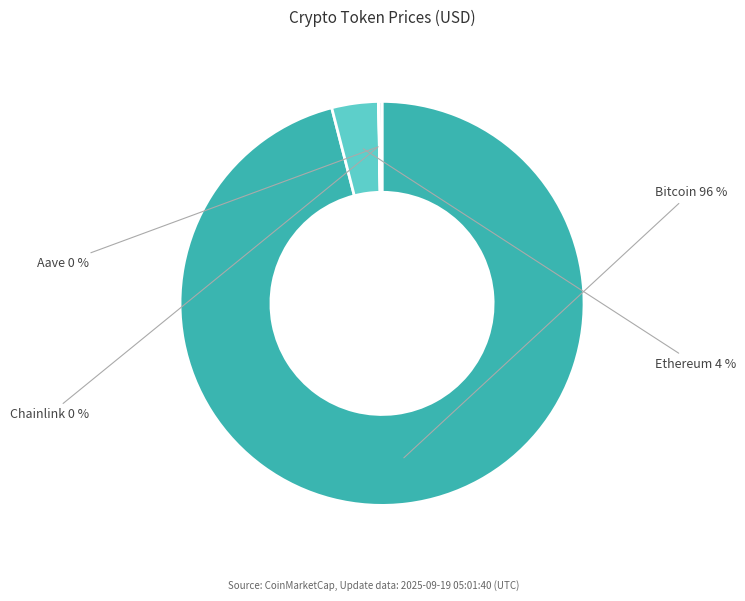

True or false: Ethereum accounts for 4% of the total.

True